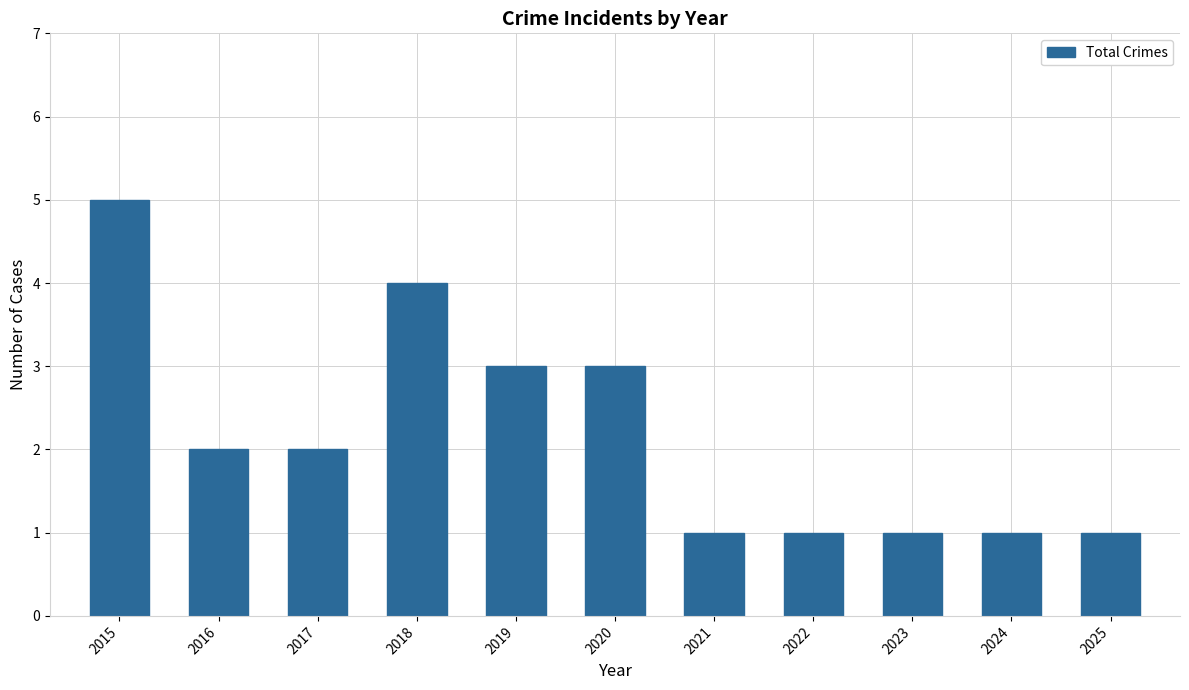

True or false: the data shows 4 at 2018.

True